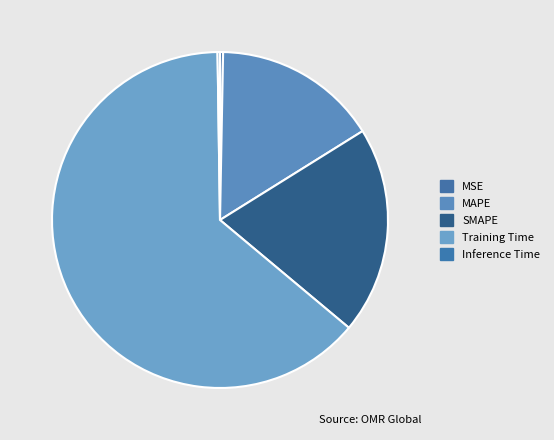

How many segments does this pie chart have?

5